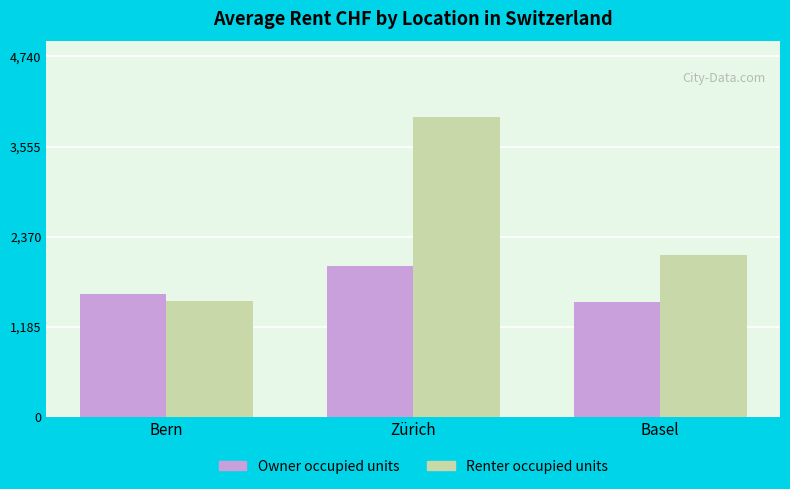

List the series in order of their peak value, highest first.

Renter occupied units, Owner occupied units